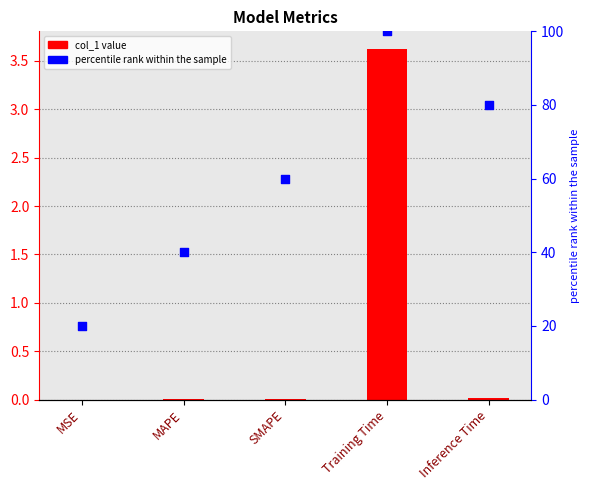

Which series has the widest spread of Y values?

percentile rank within the sample